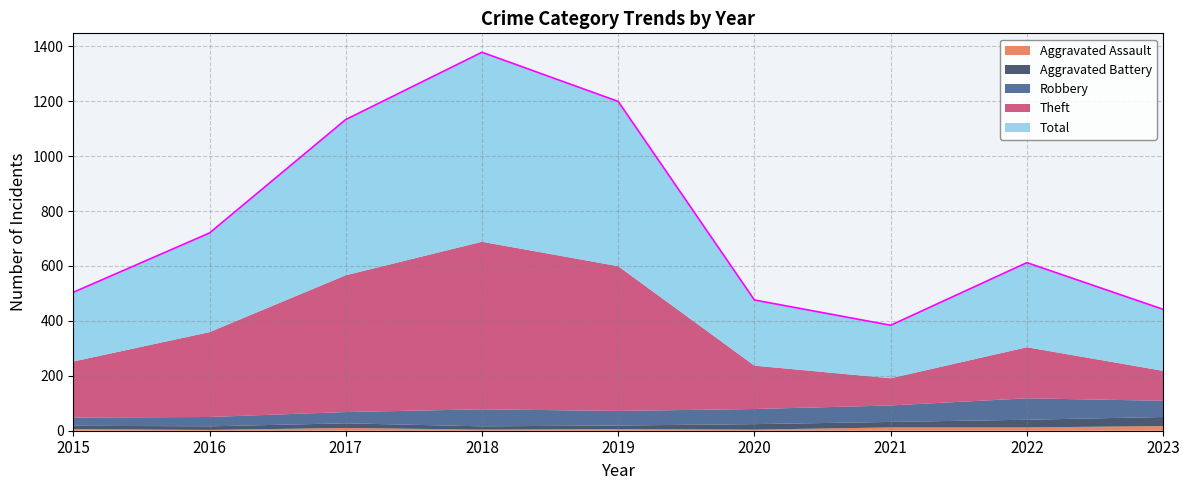

How many lines are shown in the chart?

5